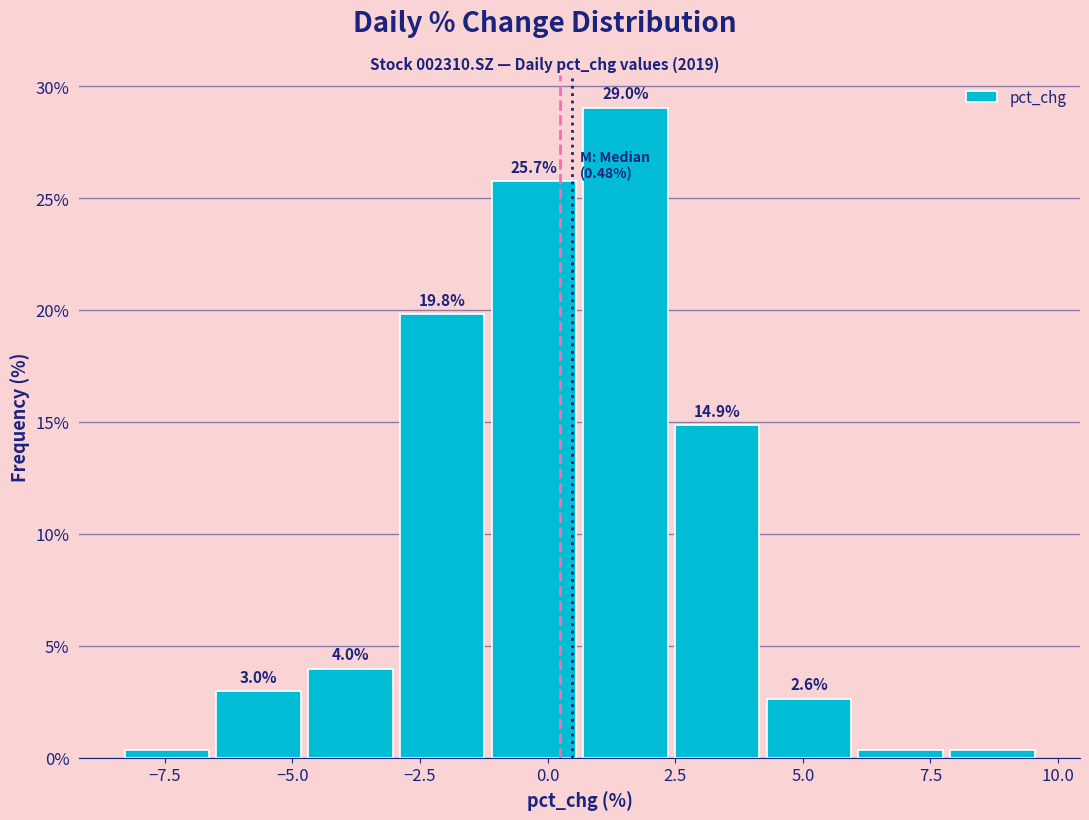

Read against the x-axis, roughly where is the centre of the tallest bar?

1.5